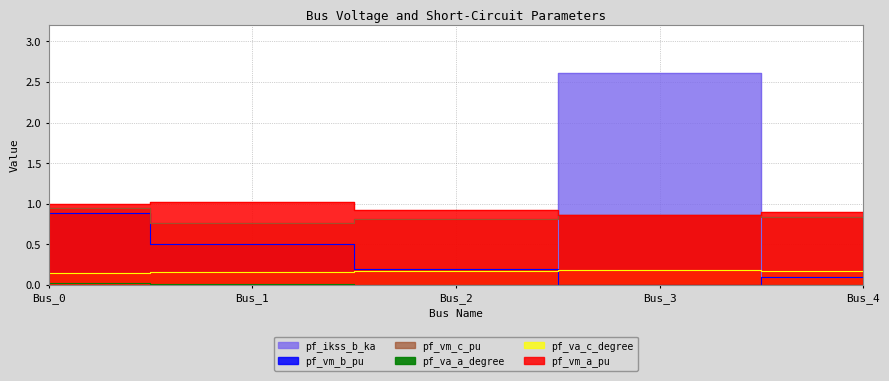

The pf_va_a_degree_norm series shows 0.0 at Bus_4. True or false?

True